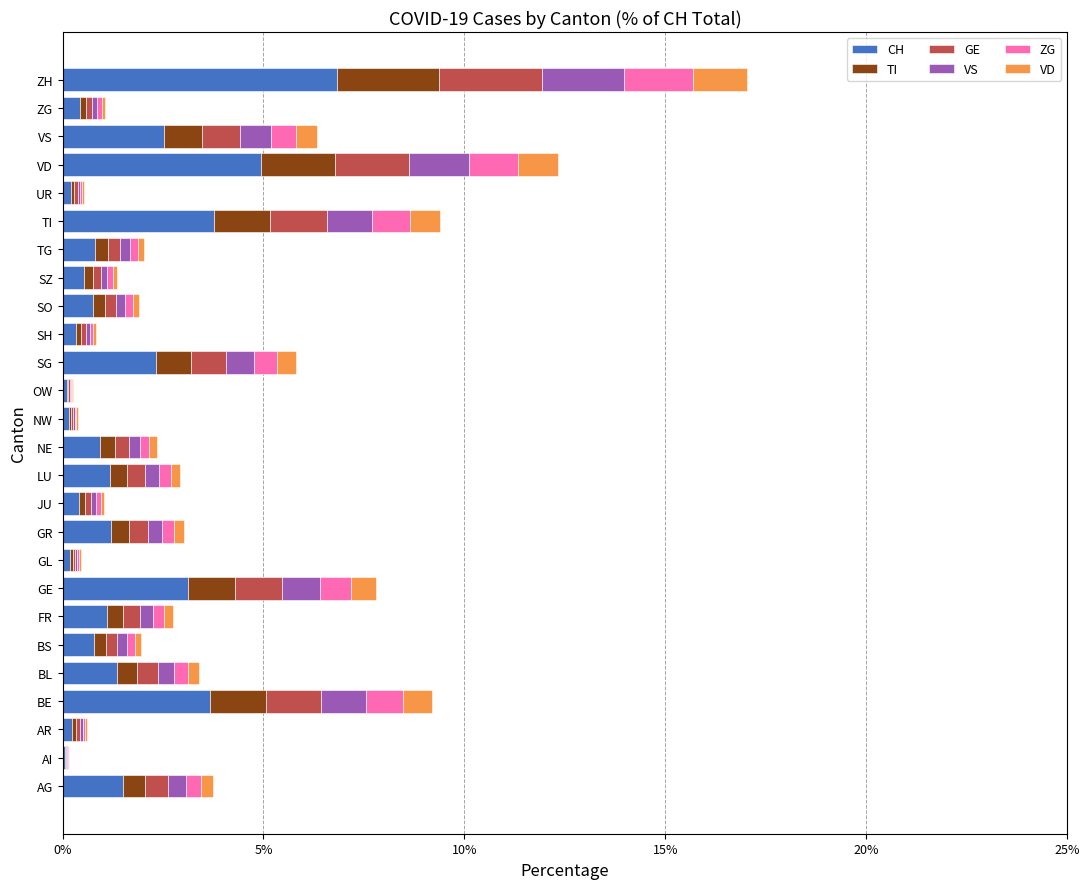

What is the maximum value for CH?

6.8